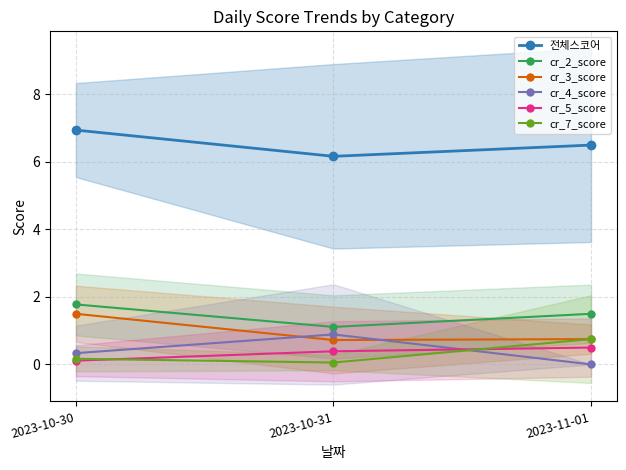

What is the difference between the 전체스코어 values at 2023-10-30 and 2023-11-01?

0.4